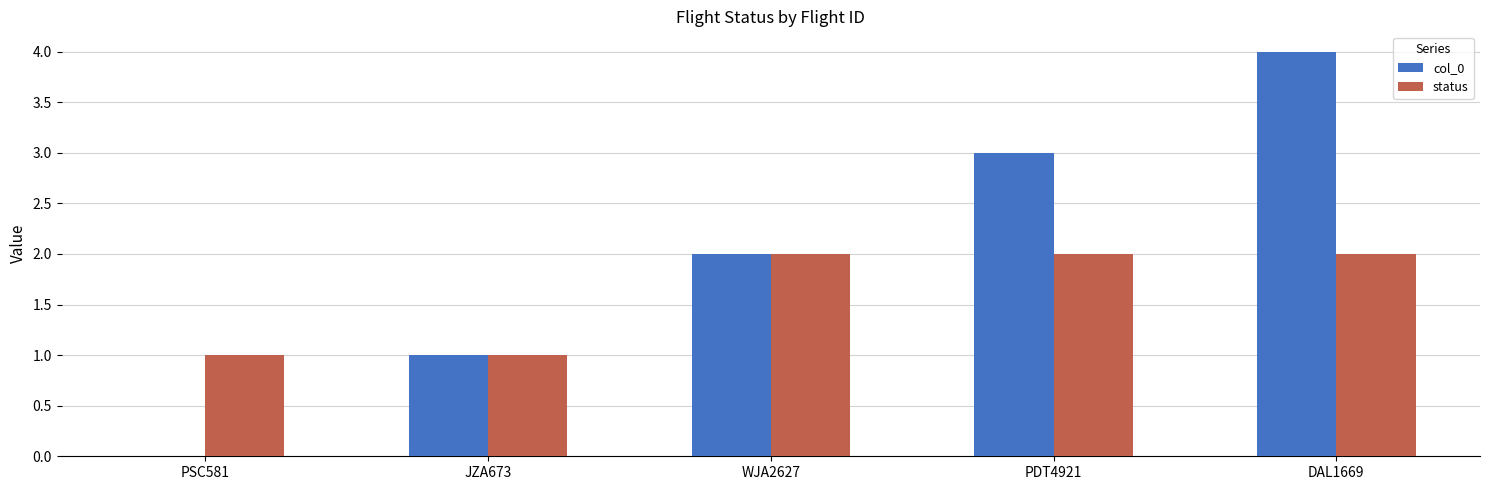

True or false: status has a value of 2 at PDT4921.

True